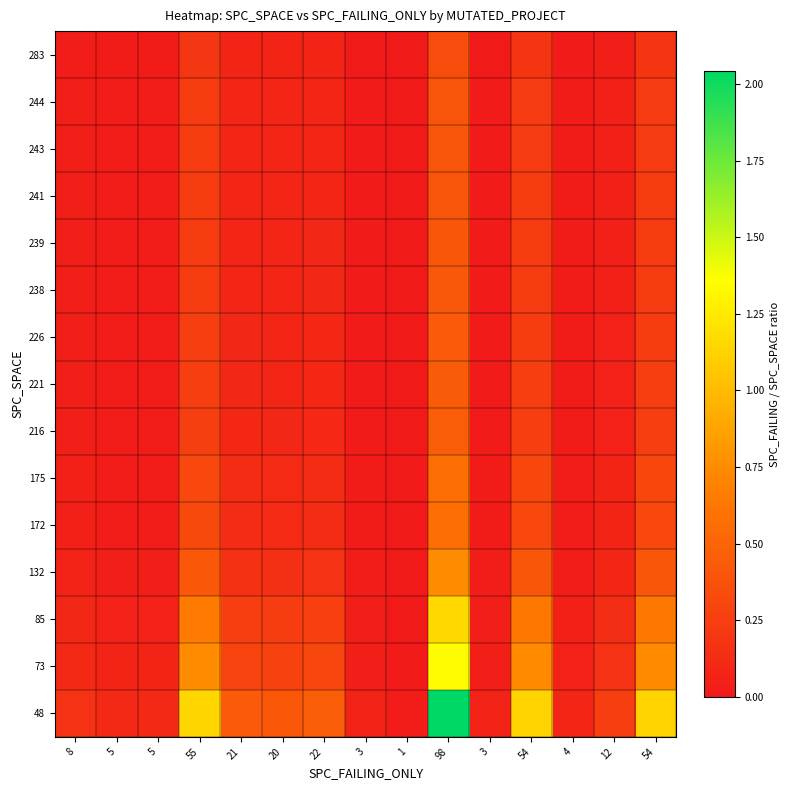

Reading left to right, extract all data points from this chart.

48: 8=0.2	5=0.1	5=0.1	55=1.1	21=0.4	20=0.4	22=0.5	3=0.1	1=0.0	98=2.0	3=0.1	54=1.1	4=0.1	12=0.2	54=1.1
73: 8=0.1	5=0.1	5=0.1	55=0.8	21=0.3	20=0.3	22=0.3	3=0.0	1=0.0	98=1.3	3=0.0	54=0.7	4=0.1	12=0.2	54=0.7
85: 8=0.1	5=0.1	5=0.1	55=0.6	21=0.2	20=0.2	22=0.3	3=0.0	1=0.0	98=1.2	3=0.0	54=0.6	4=0.0	12=0.1	54=0.6
132: 8=0.1	5=0.0	5=0.0	55=0.4	21=0.2	20=0.2	22=0.2	3=0.0	1=0.0	98=0.7	3=0.0	54=0.4	4=0.0	12=0.1	54=0.4
172: 8=0.0	5=0.0	5=0.0	55=0.3	21=0.1	20=0.1	22=0.1	3=0.0	1=0.0	98=0.6	3=0.0	54=0.3	4=0.0	12=0.1	54=0.3
175: 8=0.0	5=0.0	5=0.0	55=0.3	21=0.1	20=0.1	22=0.1	3=0.0	1=0.0	98=0.6	3=0.0	54=0.3	4=0.0	12=0.1	54=0.3
216: 8=0.0	5=0.0	5=0.0	55=0.3	21=0.1	20=0.1	22=0.1	3=0.0	1=0.0	98=0.5	3=0.0	54=0.2	4=0.0	12=0.1	54=0.2
221: 8=0.0	5=0.0	5=0.0	55=0.2	21=0.1	20=0.1	22=0.1	3=0.0	1=0.0	98=0.4	3=0.0	54=0.2	4=0.0	12=0.1	54=0.2
226: 8=0.0	5=0.0	5=0.0	55=0.2	21=0.1	20=0.1	22=0.1	3=0.0	1=0.0	98=0.4	3=0.0	54=0.2	4=0.0	12=0.1	54=0.2
238: 8=0.0	5=0.0	5=0.0	55=0.2	21=0.1	20=0.1	22=0.1	3=0.0	1=0.0	98=0.4	3=0.0	54=0.2	4=0.0	12=0.1	54=0.2
239: 8=0.0	5=0.0	5=0.0	55=0.2	21=0.1	20=0.1	22=0.1	3=0.0	1=0.0	98=0.4	3=0.0	54=0.2	4=0.0	12=0.1	54=0.2
241: 8=0.0	5=0.0	5=0.0	55=0.2	21=0.1	20=0.1	22=0.1	3=0.0	1=0.0	98=0.4	3=0.0	54=0.2	4=0.0	12=0.0	54=0.2
243: 8=0.0	5=0.0	5=0.0	55=0.2	21=0.1	20=0.1	22=0.1	3=0.0	1=0.0	98=0.4	3=0.0	54=0.2	4=0.0	12=0.0	54=0.2
244: 8=0.0	5=0.0	5=0.0	55=0.2	21=0.1	20=0.1	22=0.1	3=0.0	1=0.0	98=0.4	3=0.0	54=0.2	4=0.0	12=0.0	54=0.2
283: 8=0.0	5=0.0	5=0.0	55=0.2	21=0.1	20=0.1	22=0.1	3=0.0	1=0.0	98=0.3	3=0.0	54=0.2	4=0.0	12=0.0	54=0.2